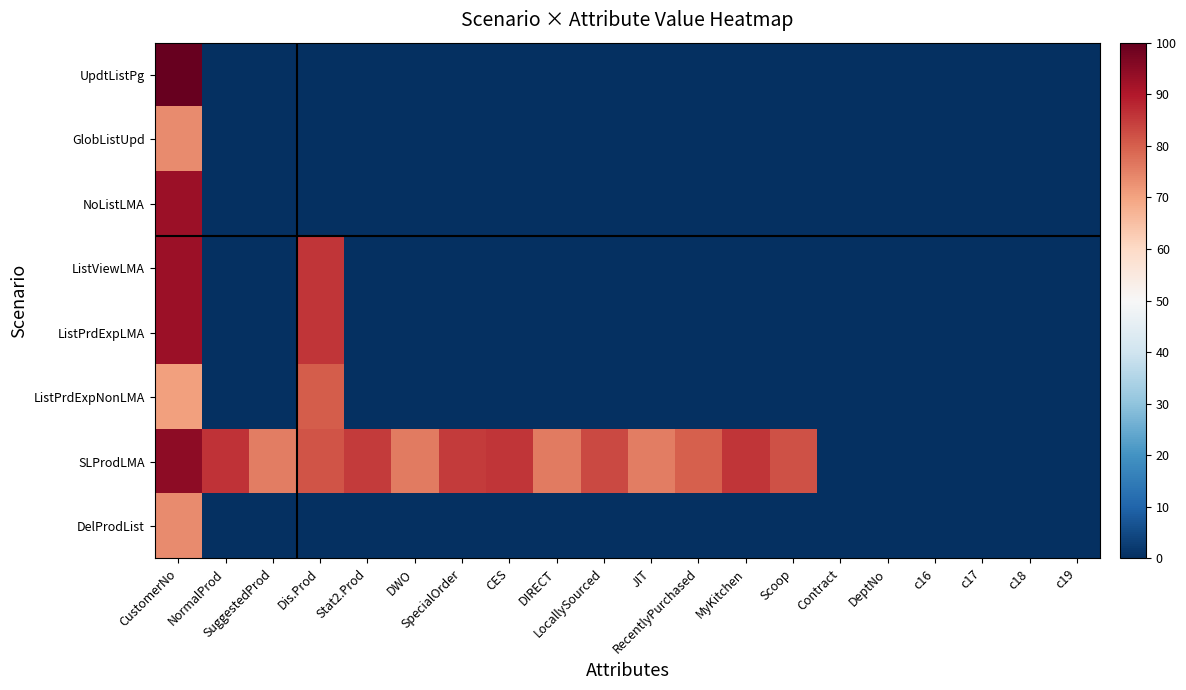

Count the number of categories in the chart.

20